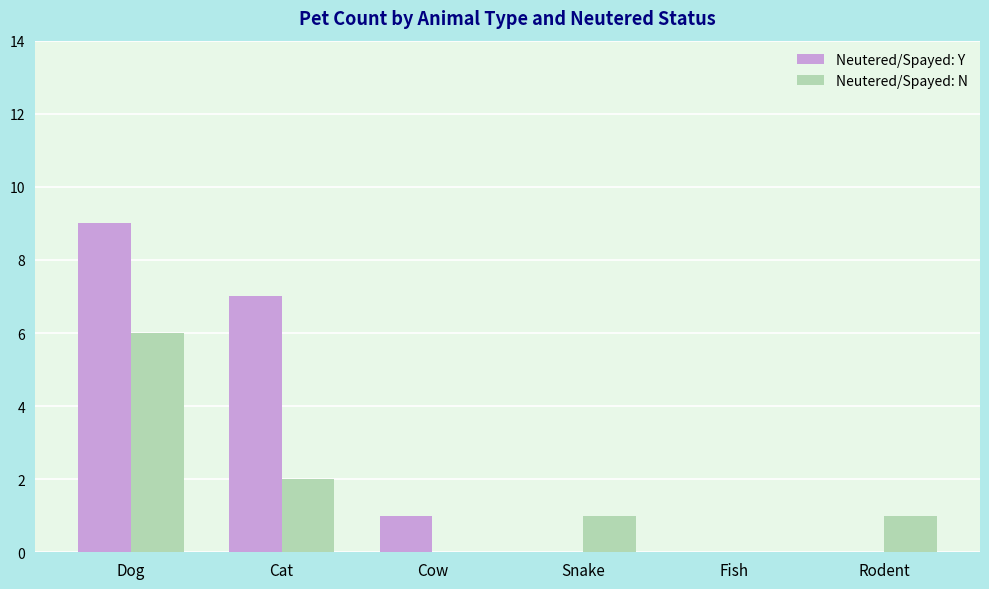

What is the sum of the Neutered/Spayed: Y values at Rodent and Dog?

9